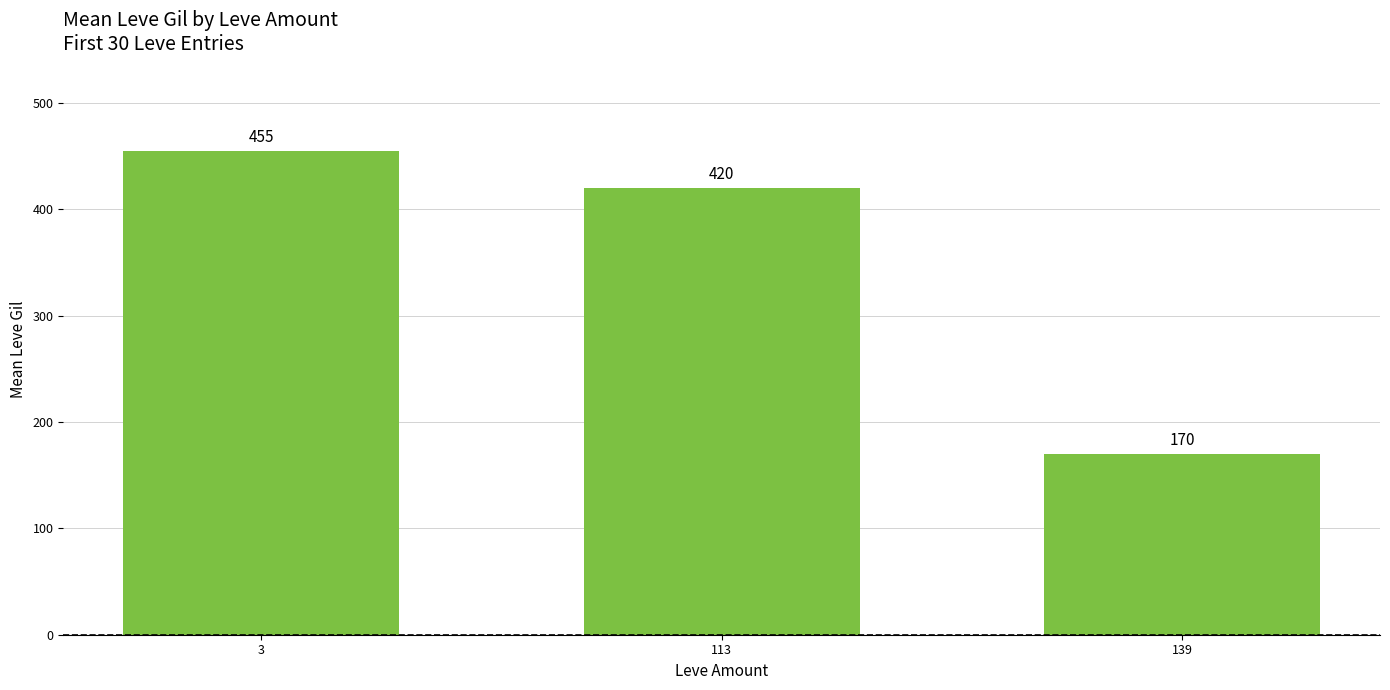

The chart shows a value of 263.5 at 3. True or false?

False